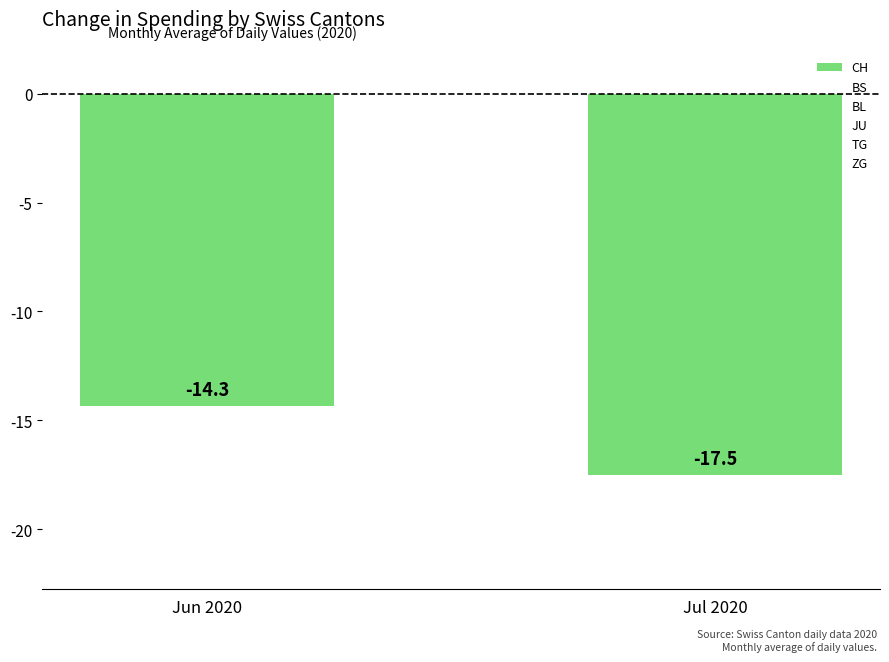

What is the label of the 1st bar from the left?

Jun 2020